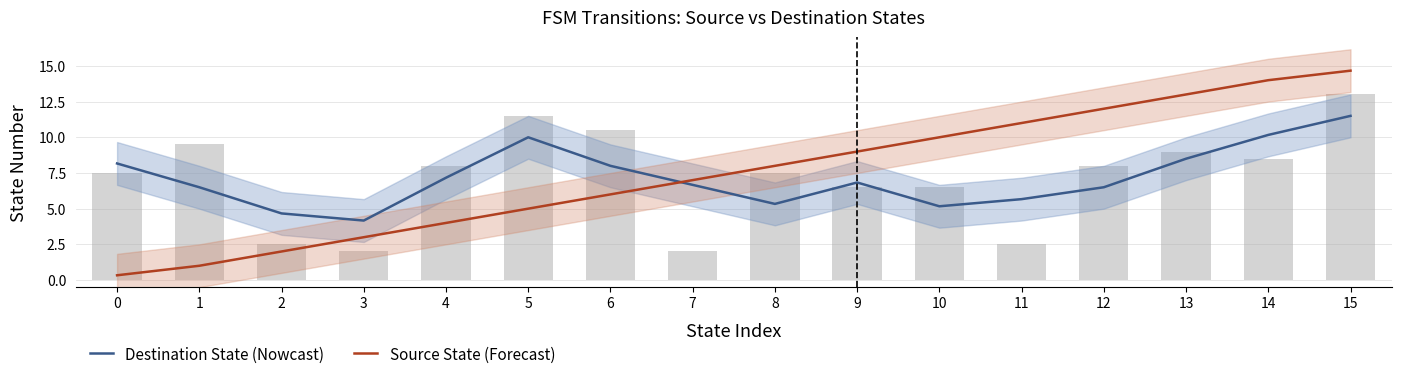

The Destination State (Nowcast) series shows 8.0 at 6. True or false?

True